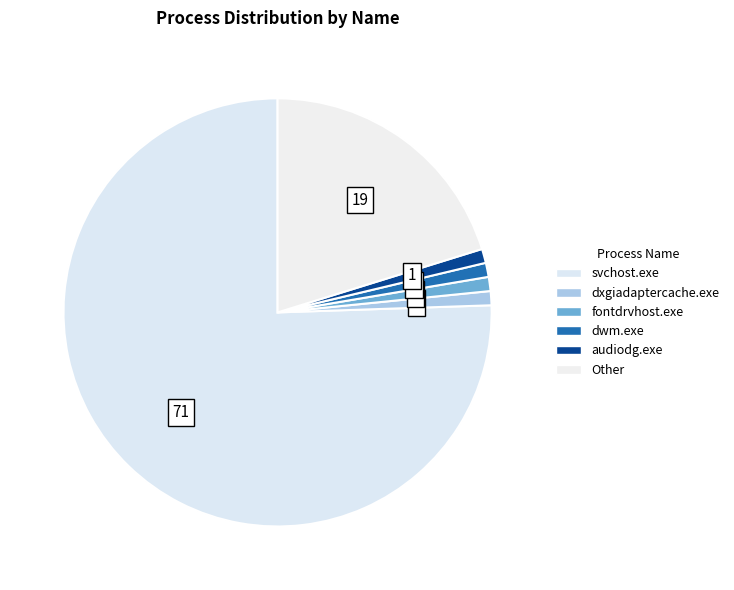

How many segments does this pie chart have?

6